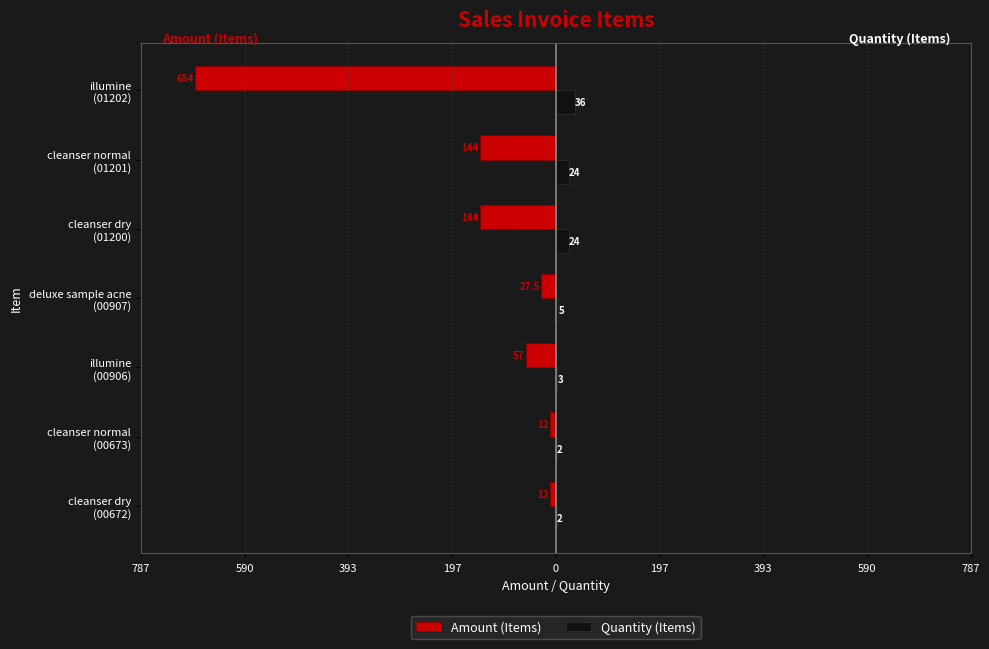

Which series has the largest range (max minus min)?

Amount (Items)